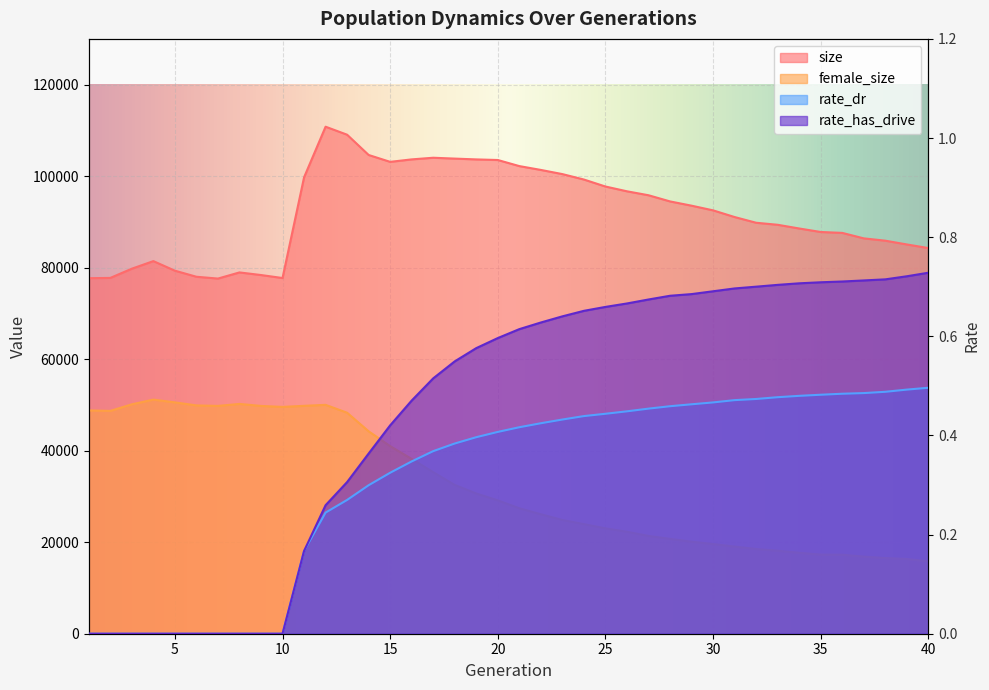

Read the rate_dr value at 11.

0.2